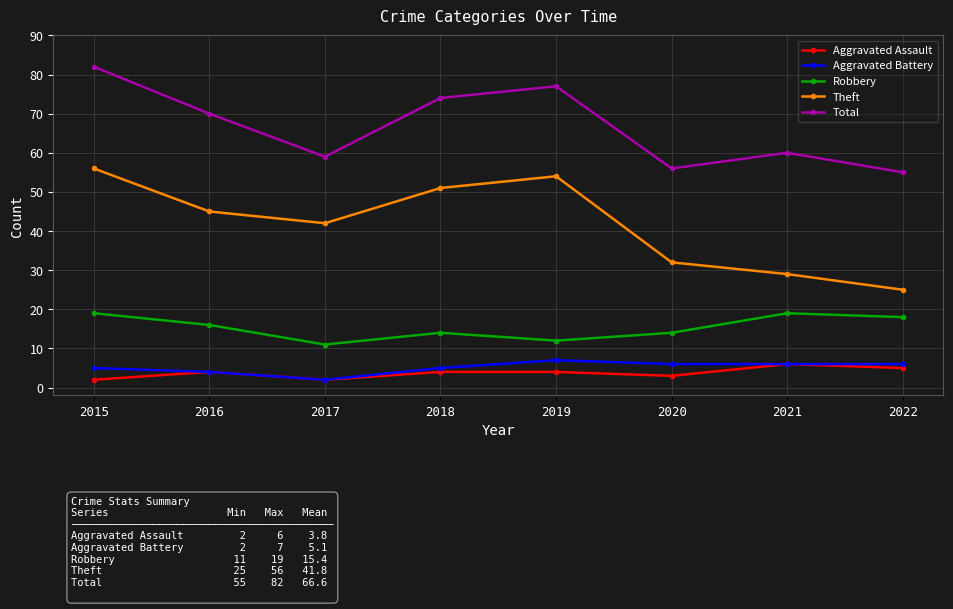

What is the value of the Robbery point at the 3rd from the left?

11